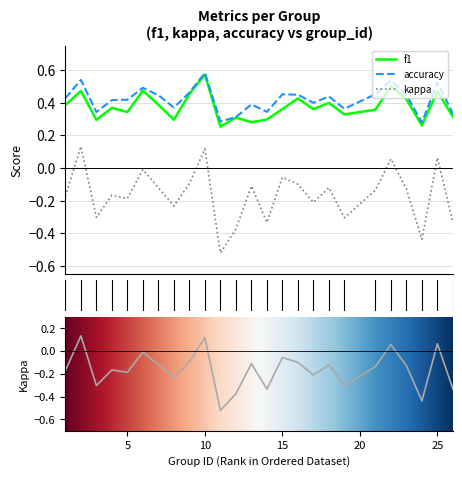

At which label is f1 closest to 0?

11